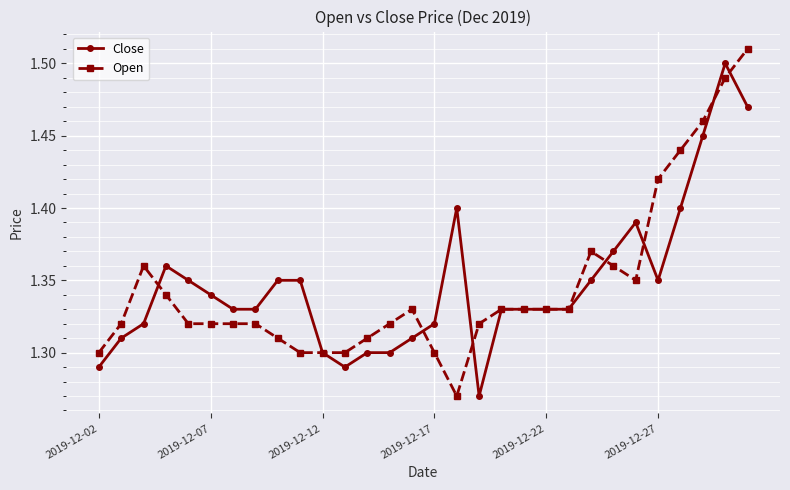

True or false: Open has more than 0 interior local peaks.

True